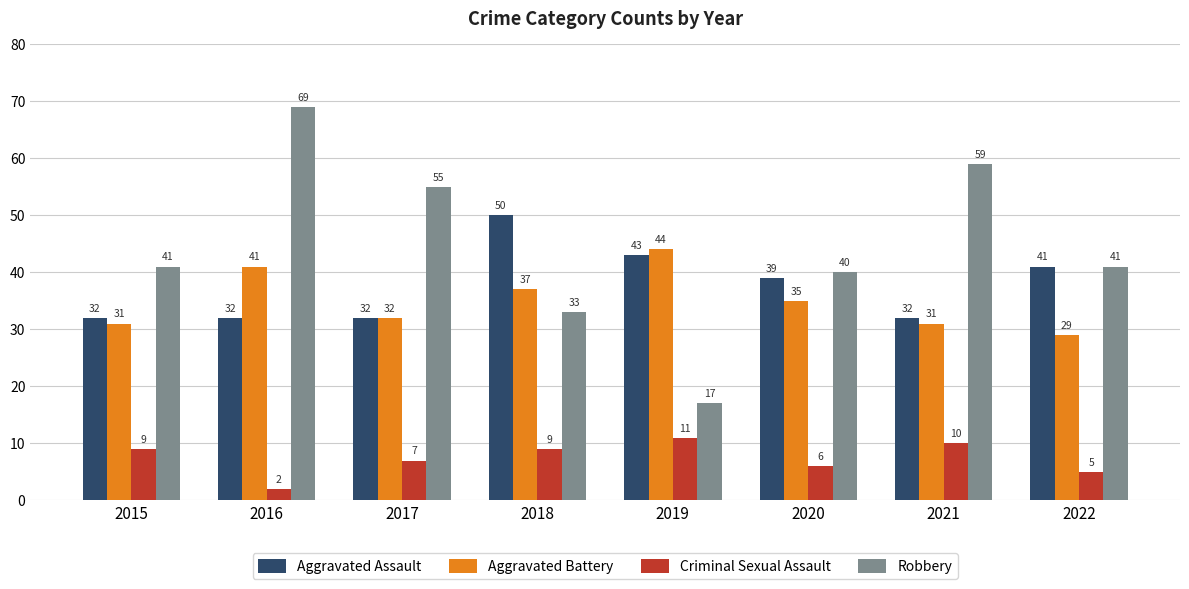

At which category does the chart reach its minimum across all series?

2016